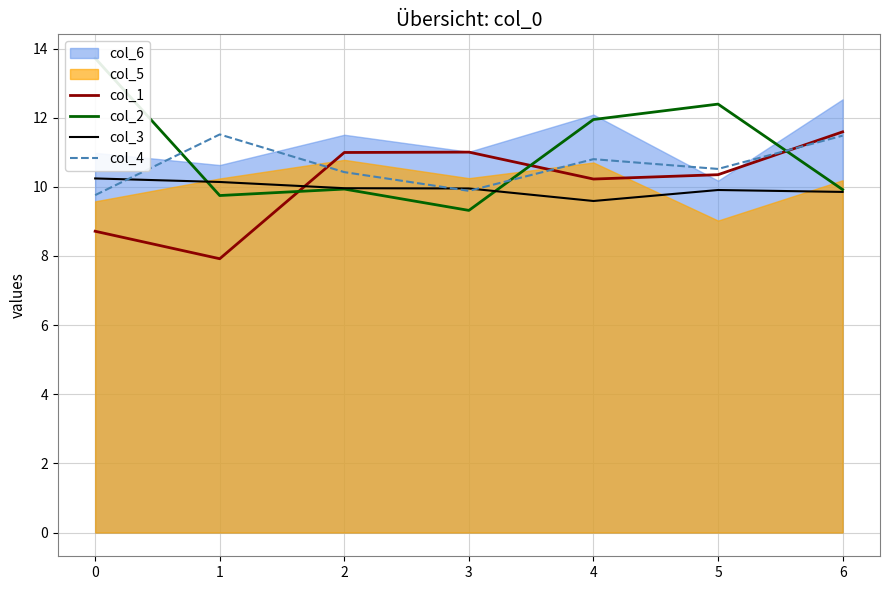

What is the highest value of the col_1 series?

11.6